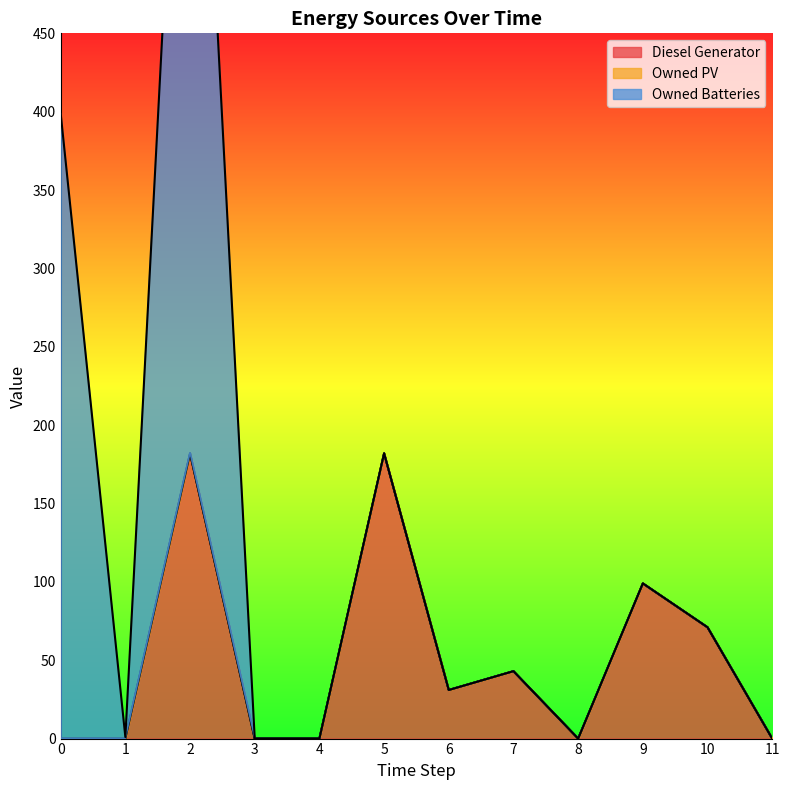

List the labels in order of Diesel Generator value, largest first.

2, 5, 9, 10, 7, 6, 4, 0, 1, 3, 8, 11